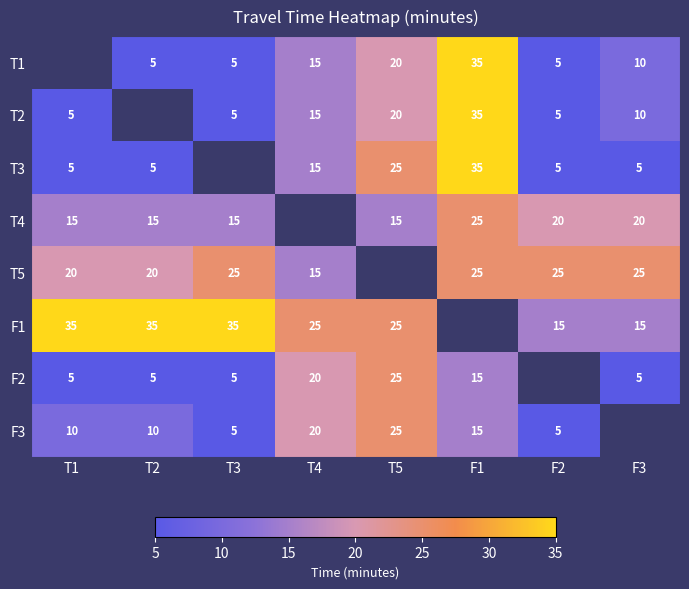

How many categories are shown in the chart?

8